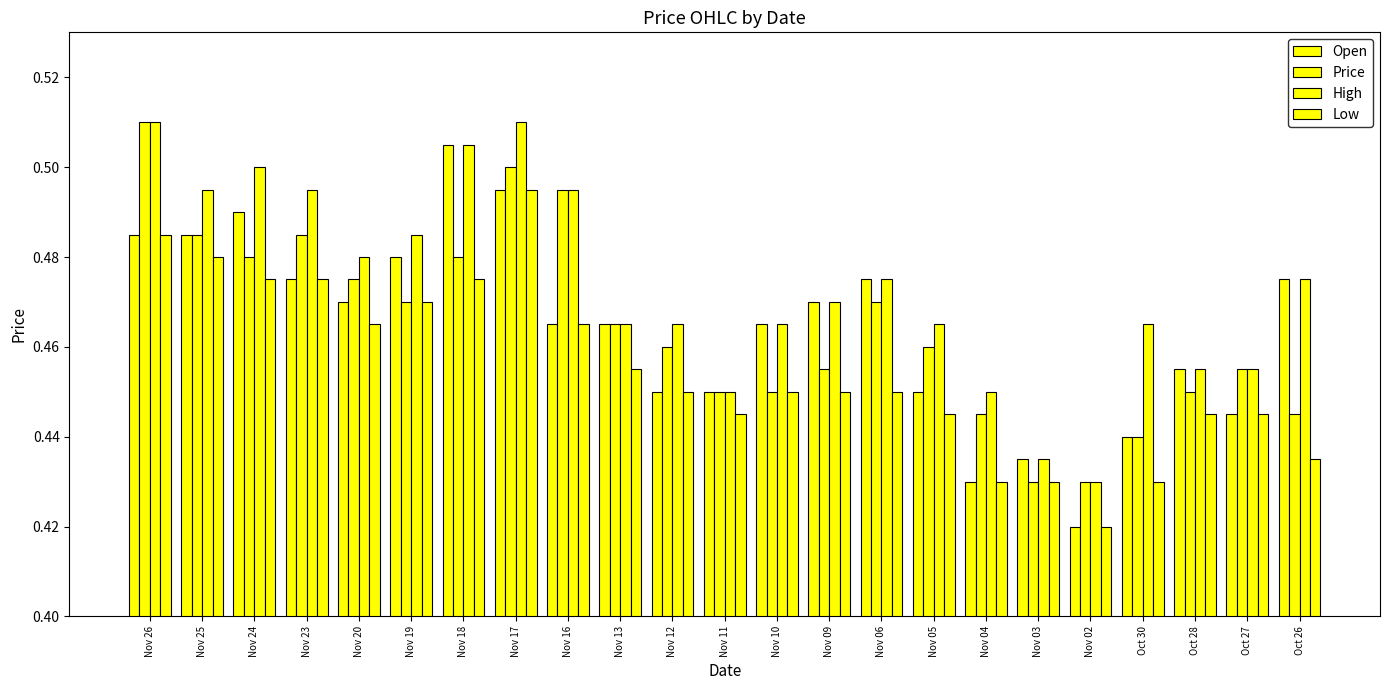

Does the chart contain stacked bars?

No